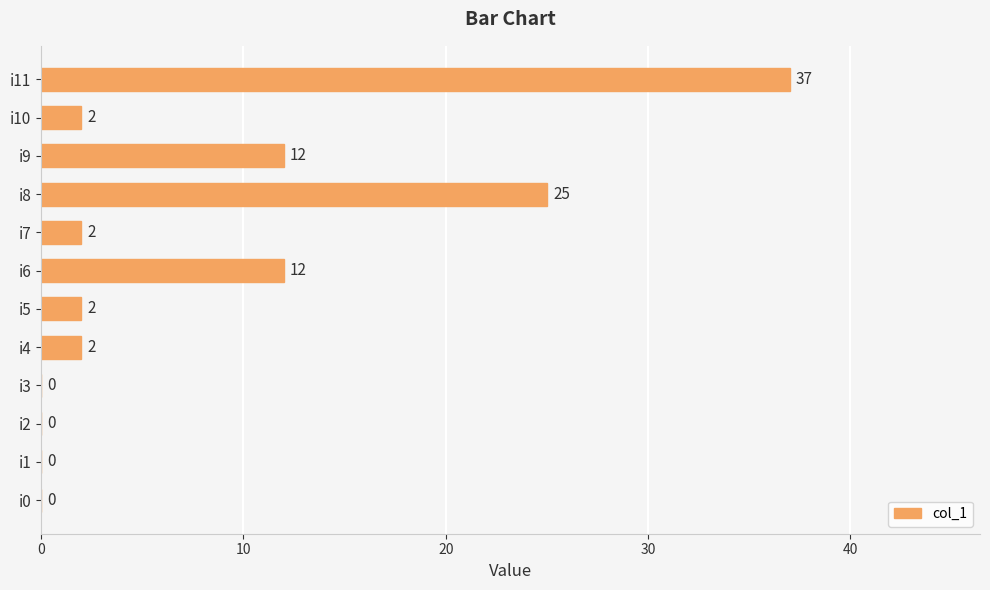

Which has a higher value, i4 or i8?

i8